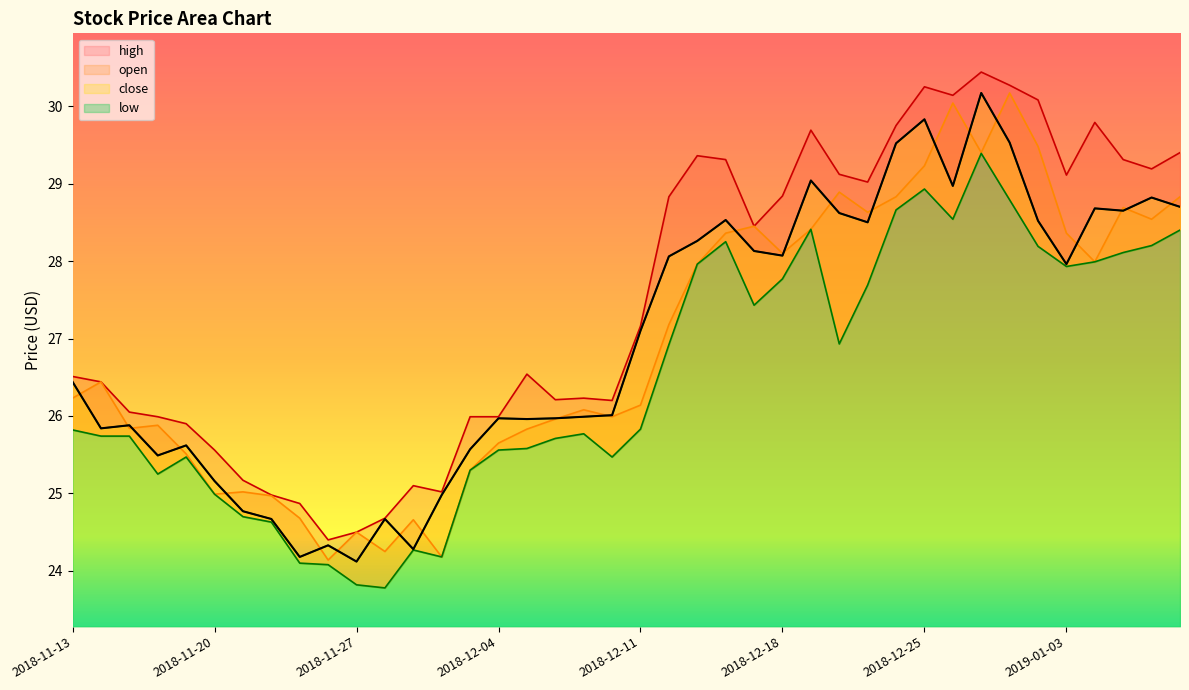

At which category is the sum across all series the highest?

2018-12-27